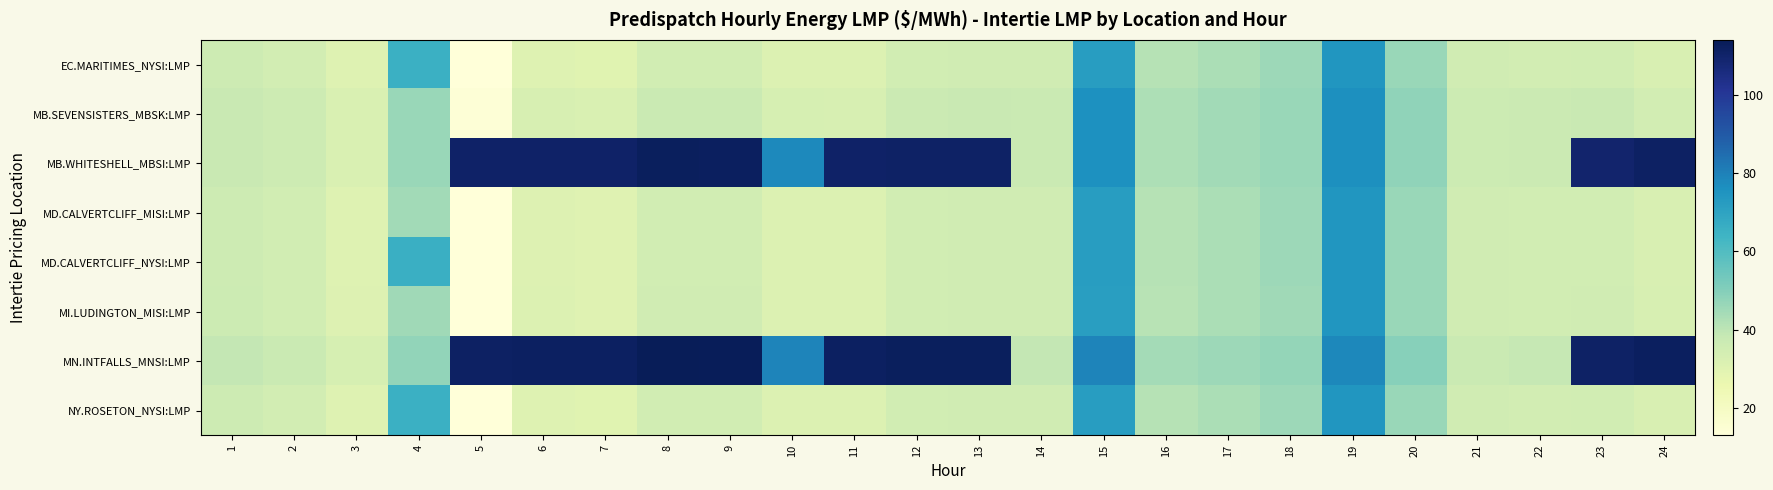

What is the difference between the highest and lowest values at 19?

4.1